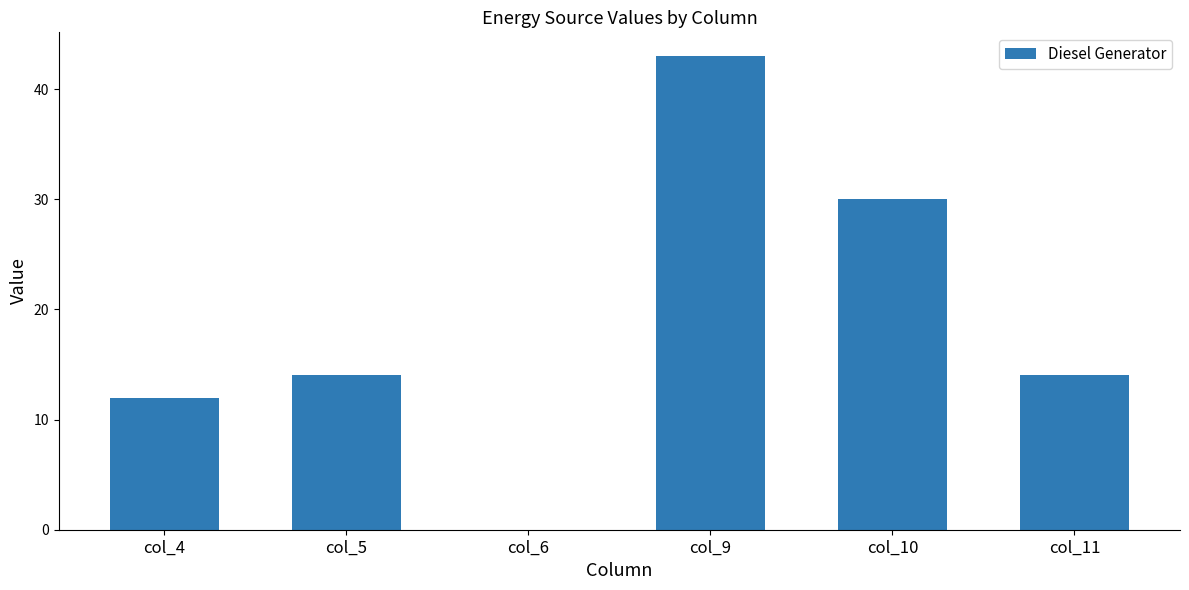

How many positive values are there?

5